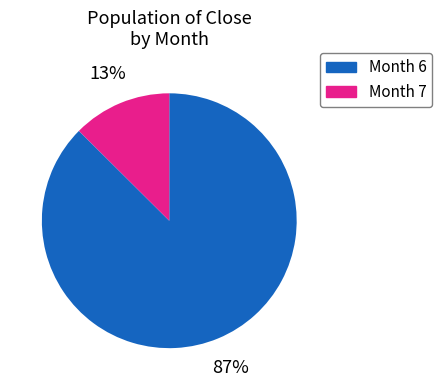

Rank the categories by value from lowest to highest.

Month 7, Month 6